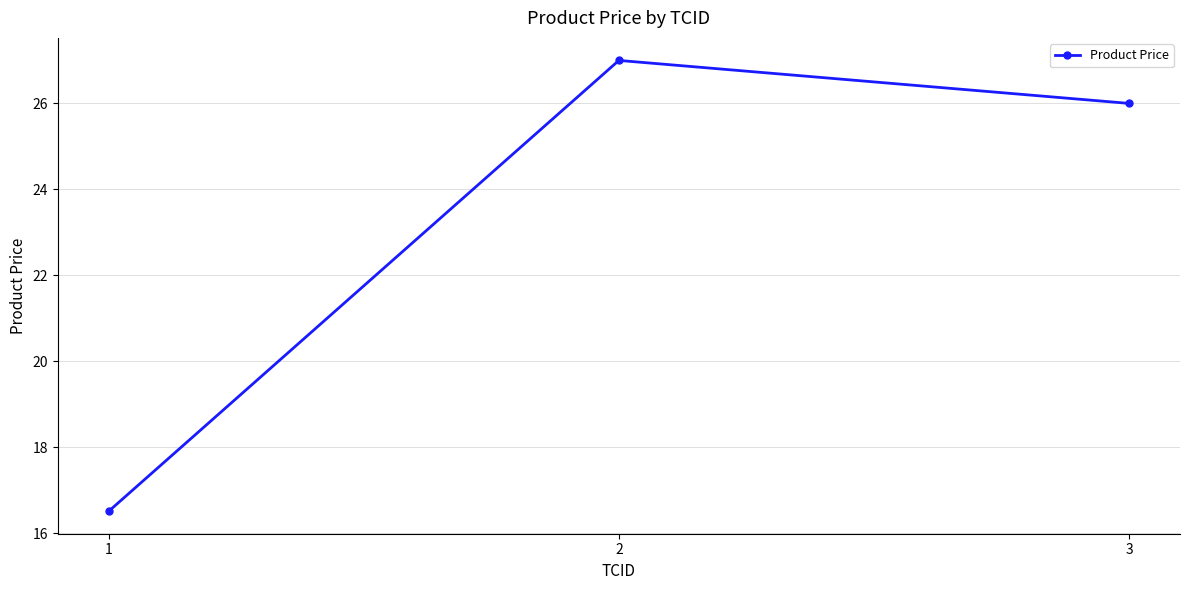

Reading right to left, extract all data points from this chart.

3=26.0	2=27.0	1=16.5